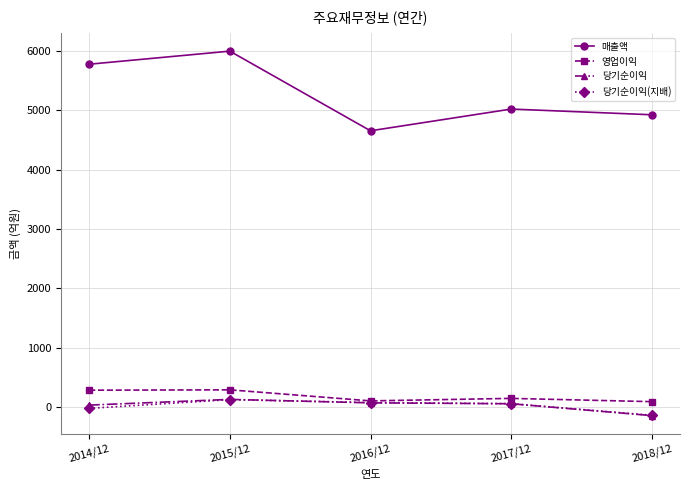

Which category has the highest value across all series?

2015/12